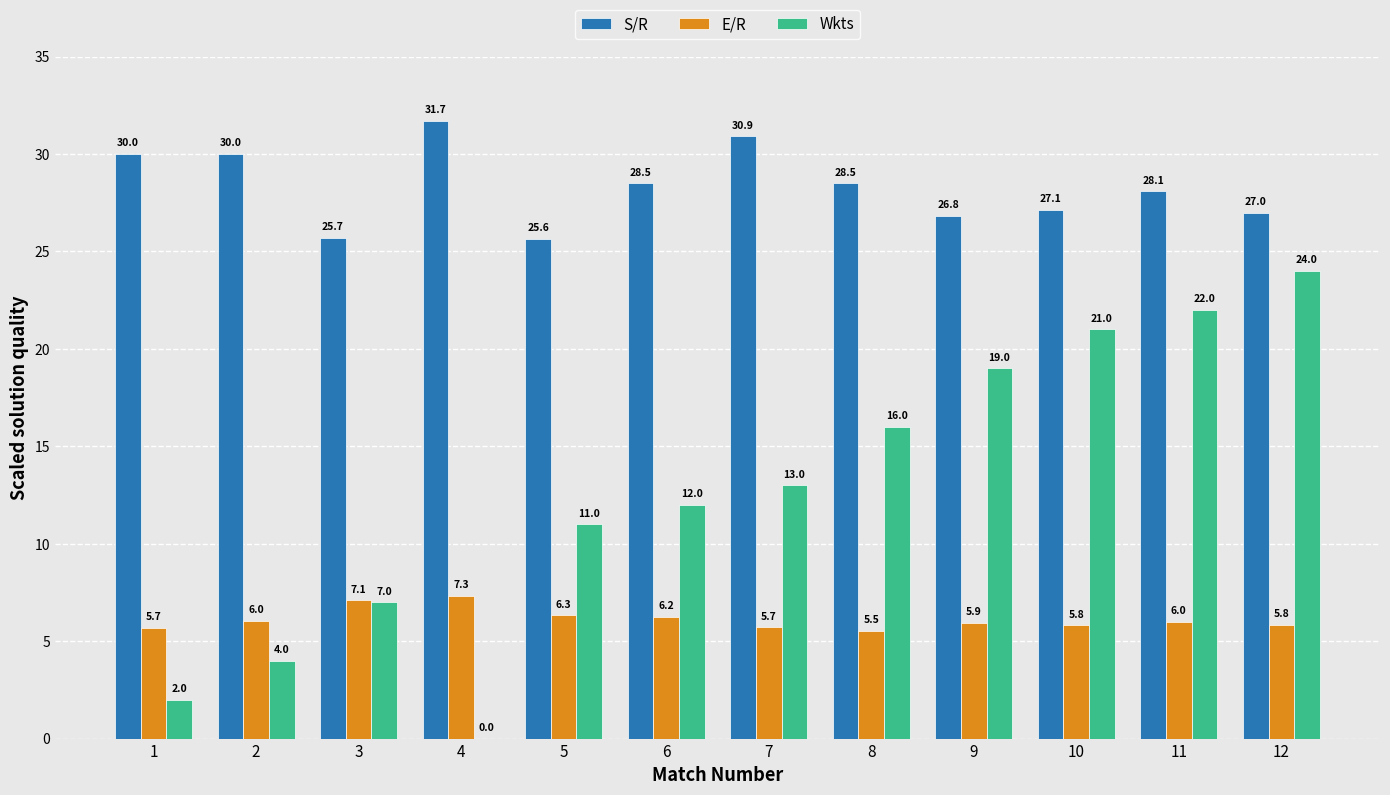

Is it true that E/R equals 6.0 at 11?

True